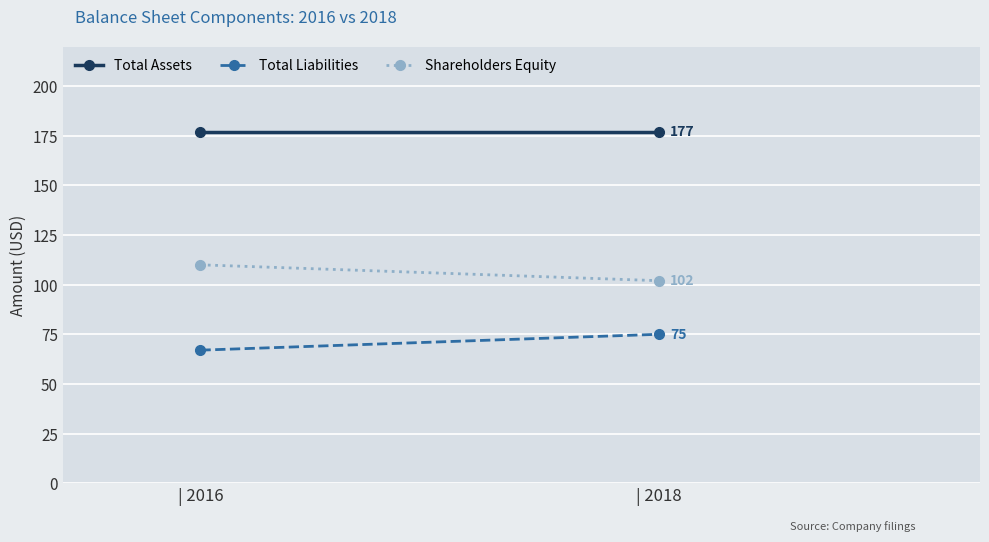

What is the minimum value for Total Liabilities?

67